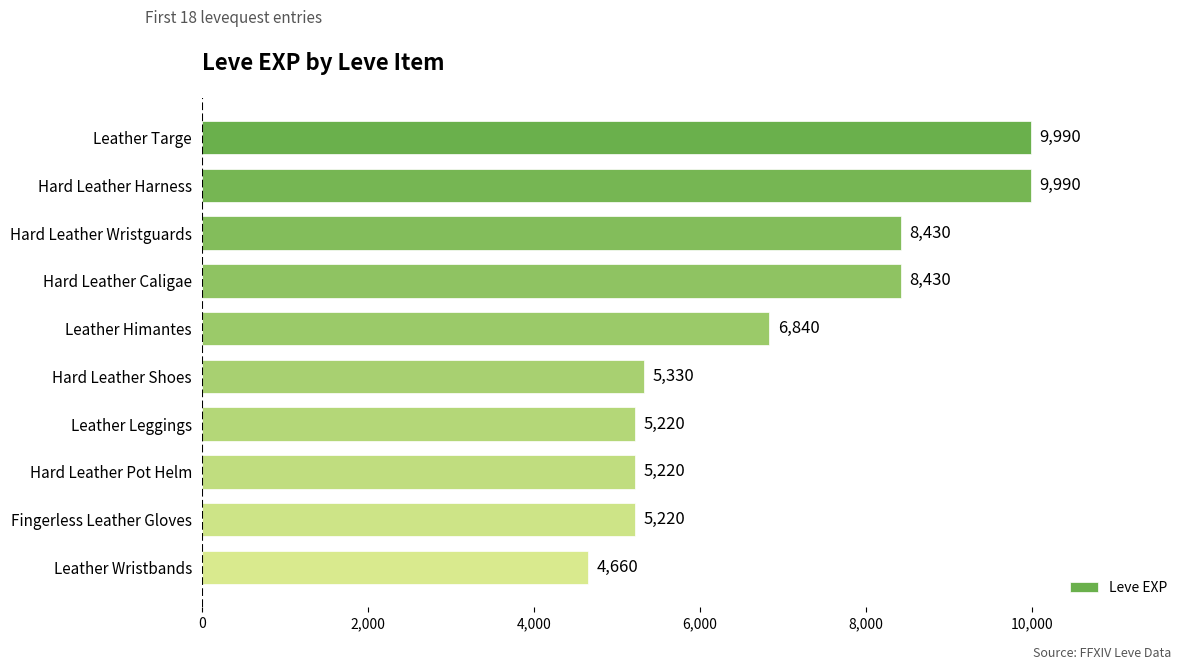

Are the bars horizontal?

Yes